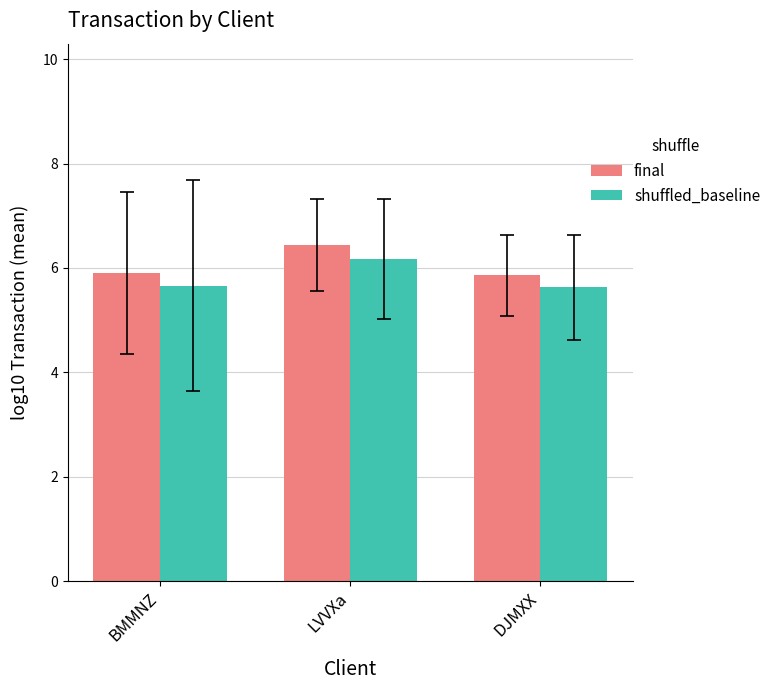

What is the difference between the maximum and second lowest values in the shuffled_baseline series?

0.5